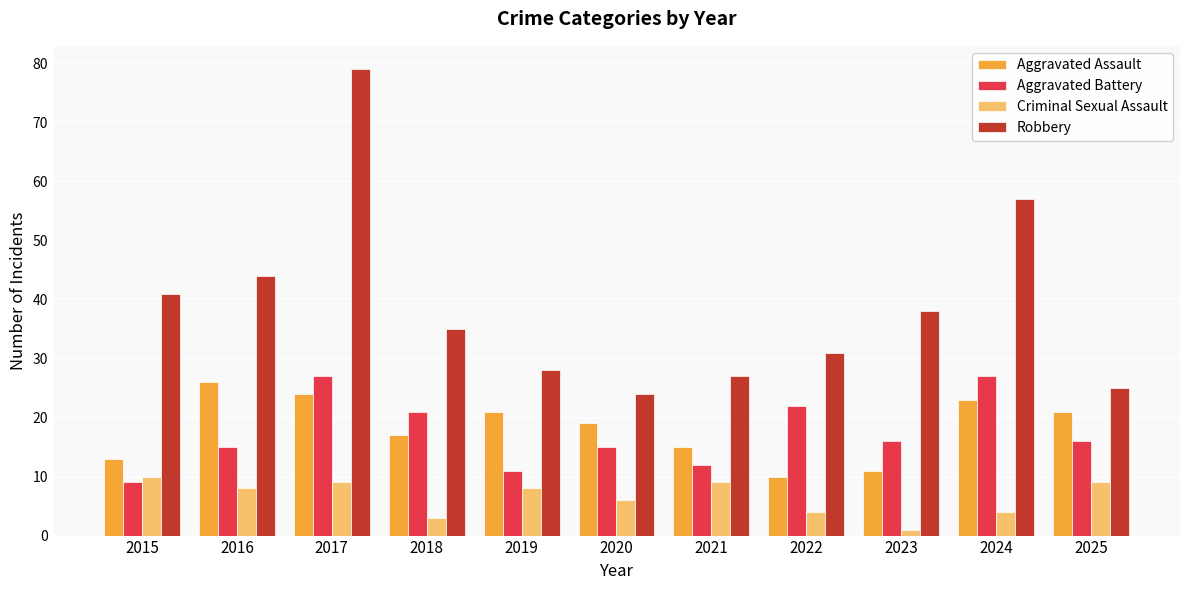

Reading left to right, transcribe all the data shown in this chart.

Aggravated Assault: 2015=13	2016=26	2017=24	2018=17	2019=21	2020=19	2021=15	2022=10	2023=11	2024=23	2025=21
Aggravated Battery: 2015=9	2016=15	2017=27	2018=21	2019=11	2020=15	2021=12	2022=22	2023=16	2024=27	2025=16
Criminal Sexual Assault: 2015=10	2016=8	2017=9	2018=3	2019=8	2020=6	2021=9	2022=4	2023=1	2024=4	2025=9
Robbery: 2015=41	2016=44	2017=79	2018=35	2019=28	2020=24	2021=27	2022=31	2023=38	2024=57	2025=25